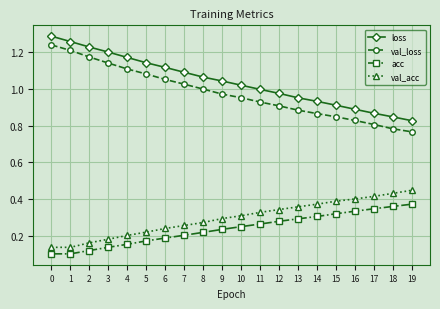

How many distinct data groups are displayed?

4